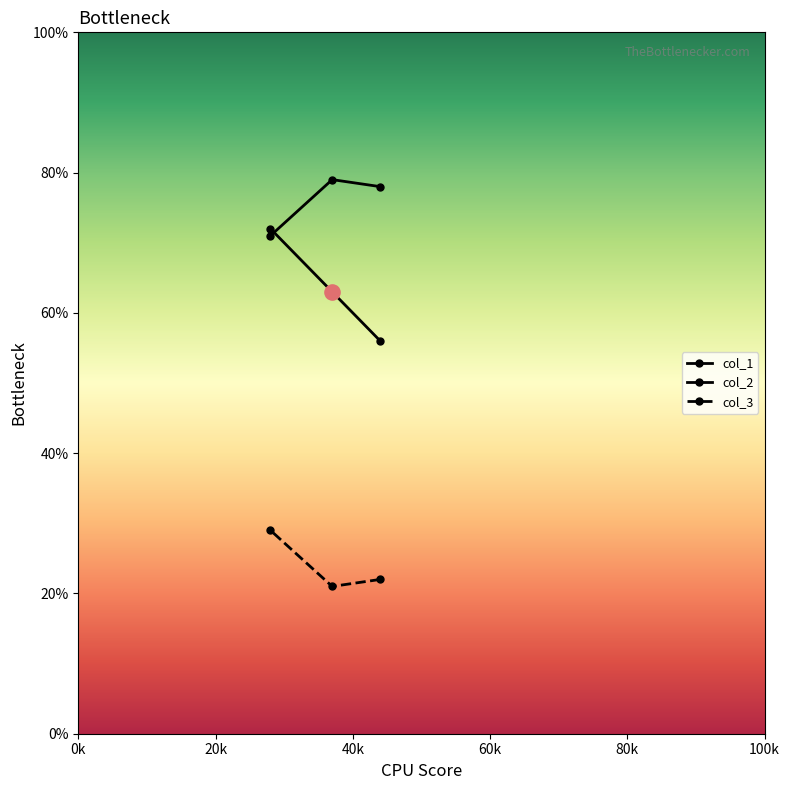

Which series has the largest Y range (max minus min)?

col_1